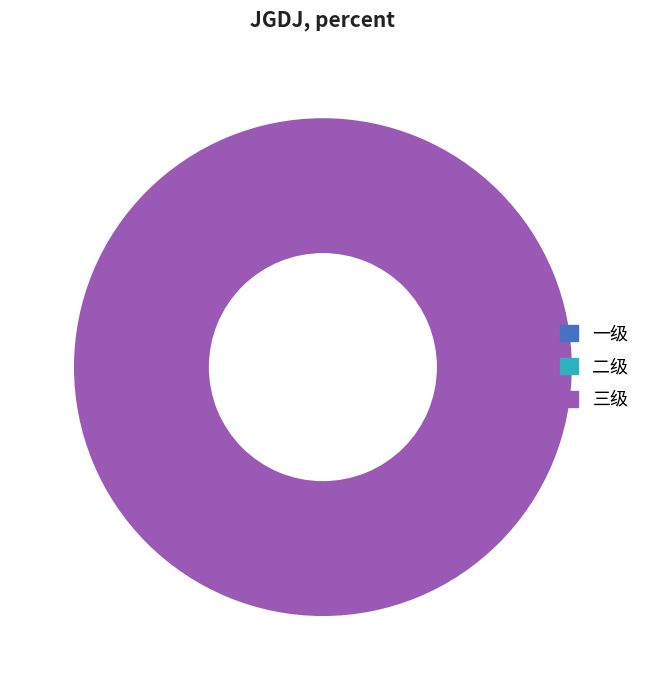

How many slices are in this pie chart?

1